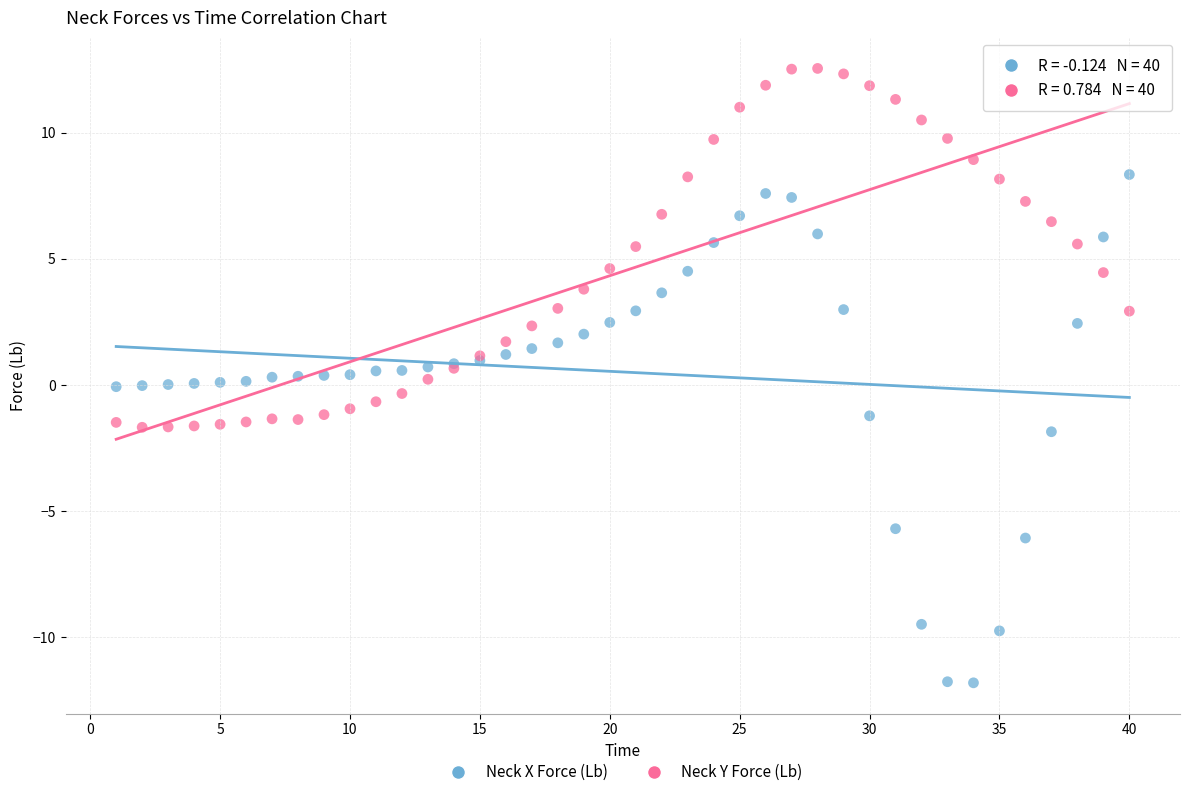

Which series contains the highest Y value?

Neck Y Force (Lb)